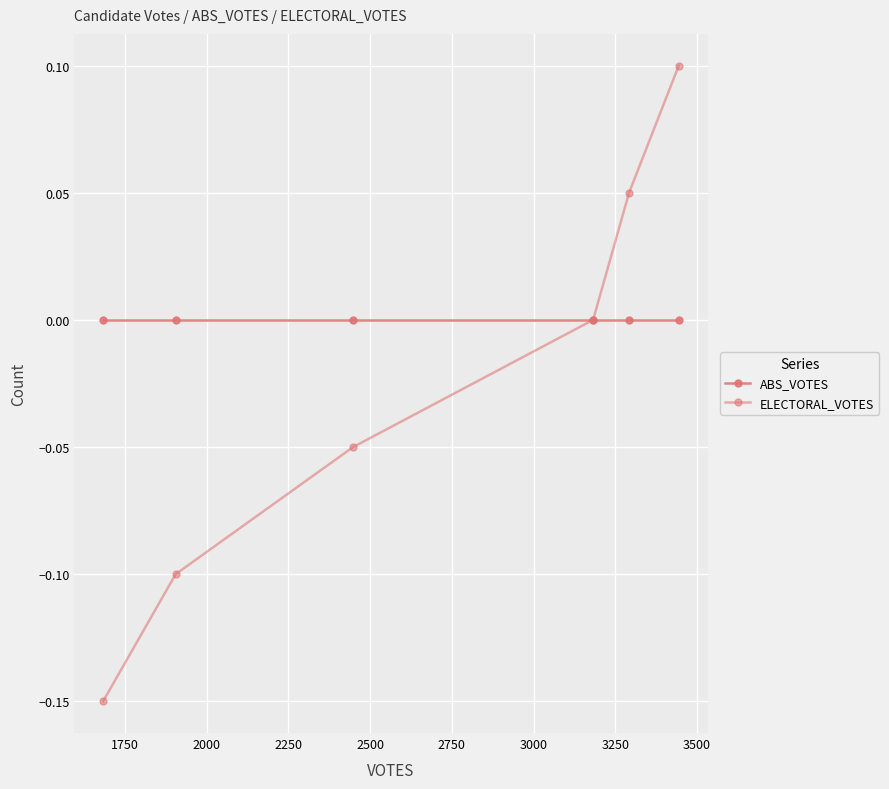

How many categories are shown in the chart?

6